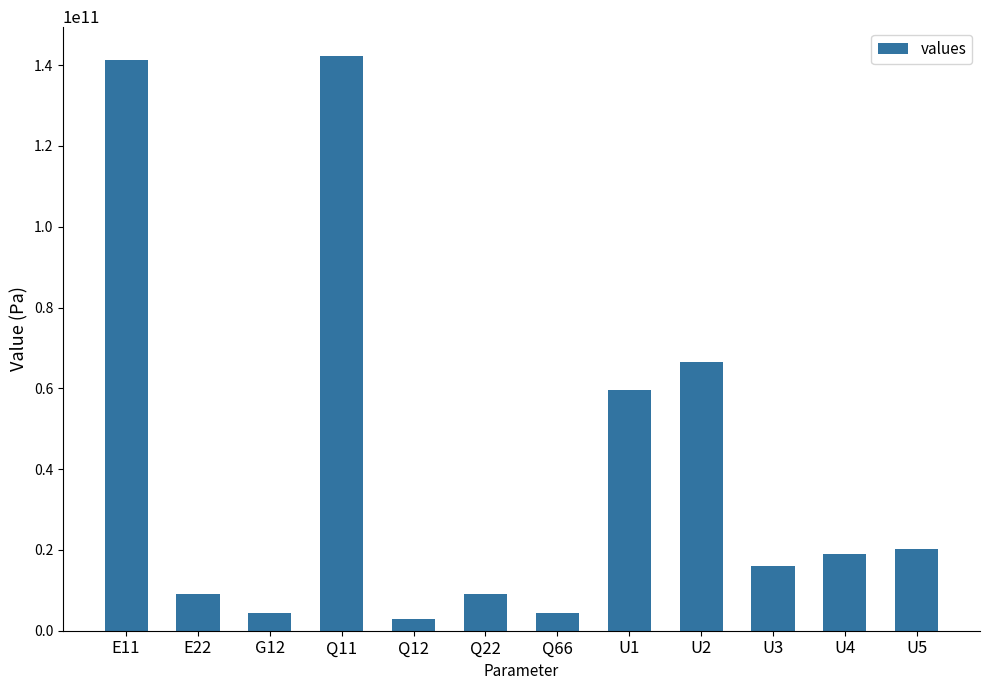

Does the chart contain stacked bars?

No